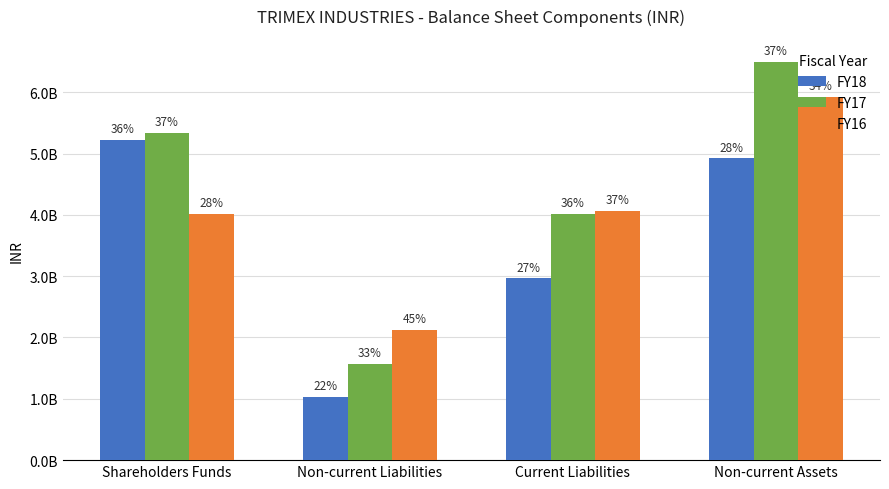

What value does the FY17 series have at Non-current Assets, to the nearest 100?

6499402100